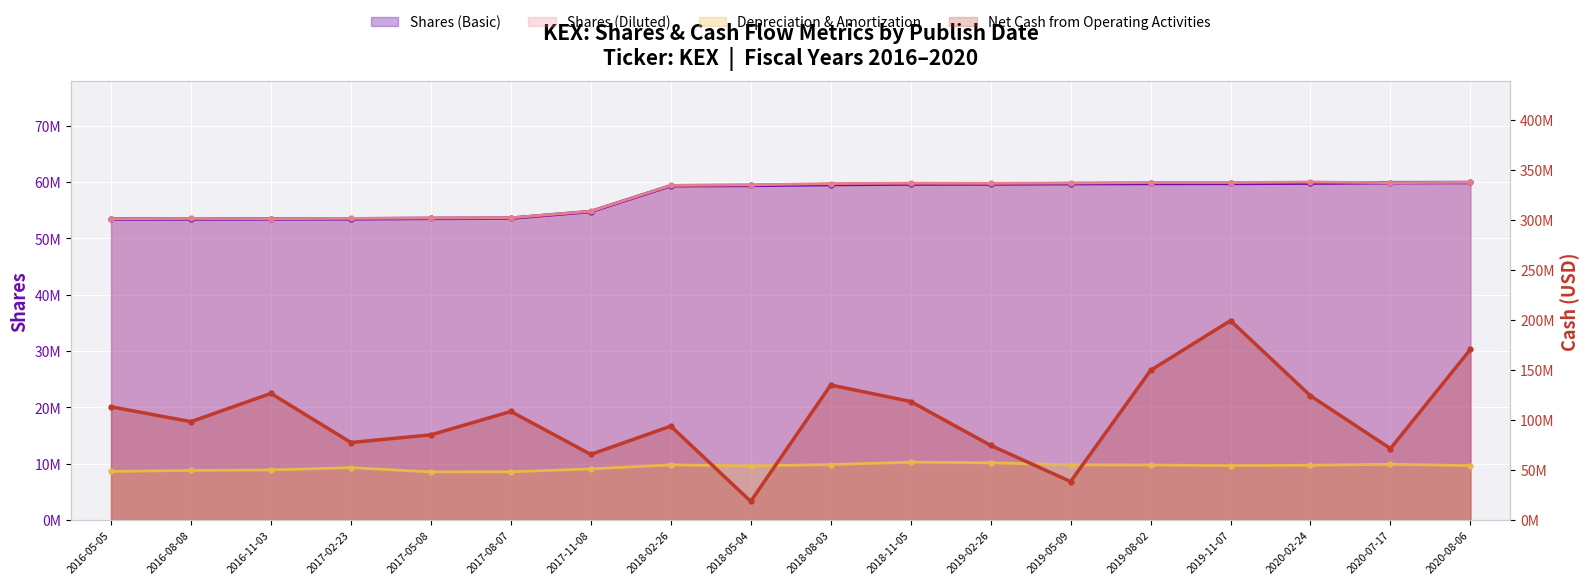

What is the difference between the maximum and second lowest values in the Depreciation & Amortization series?

9637000